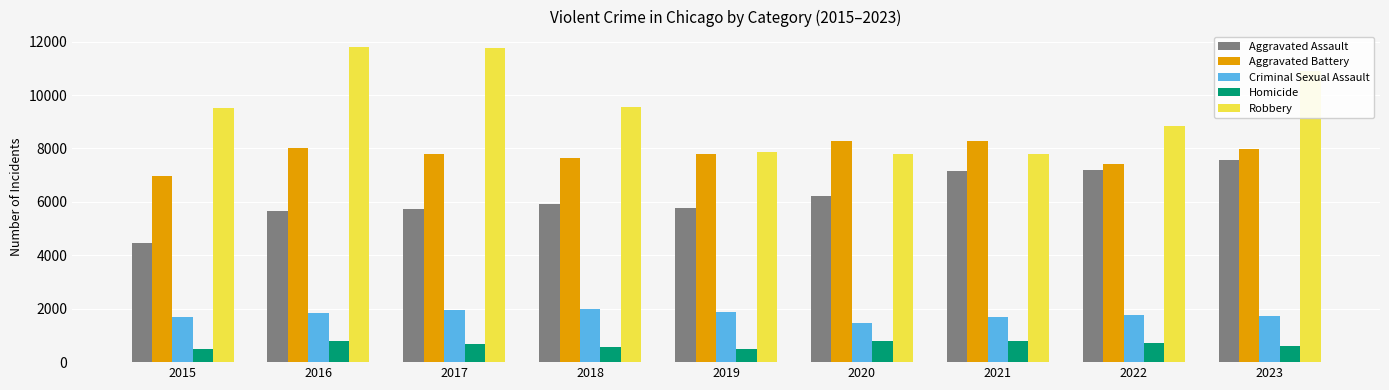

How many data points does each series have?

9